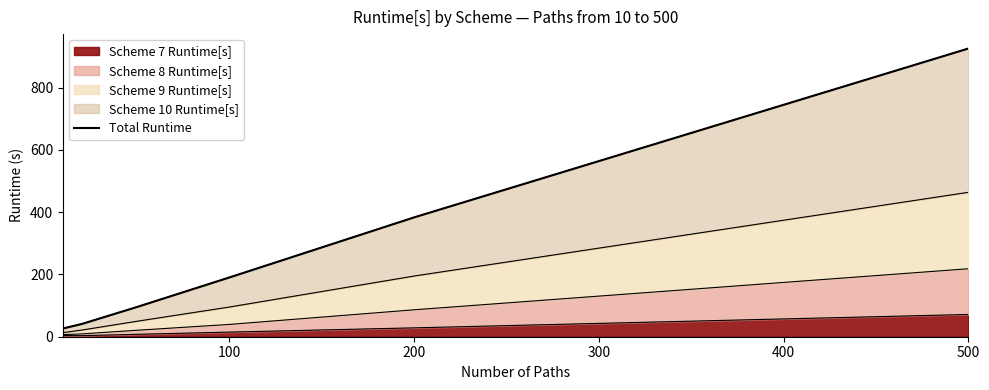

True or false: the data has more than 2 interior local peaks.

False